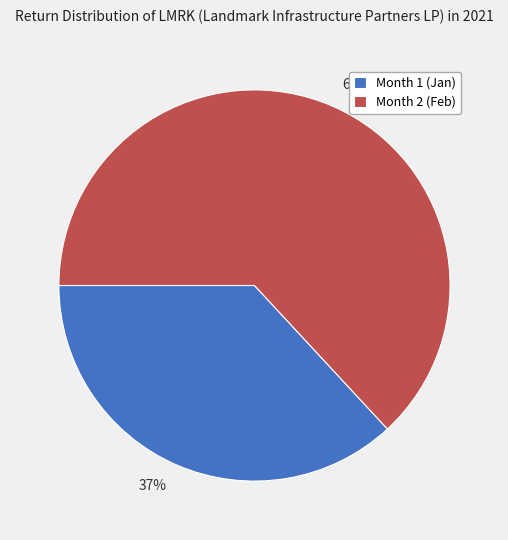

To the nearest percent, what is the difference between the largest and smallest slice percentages?

26%